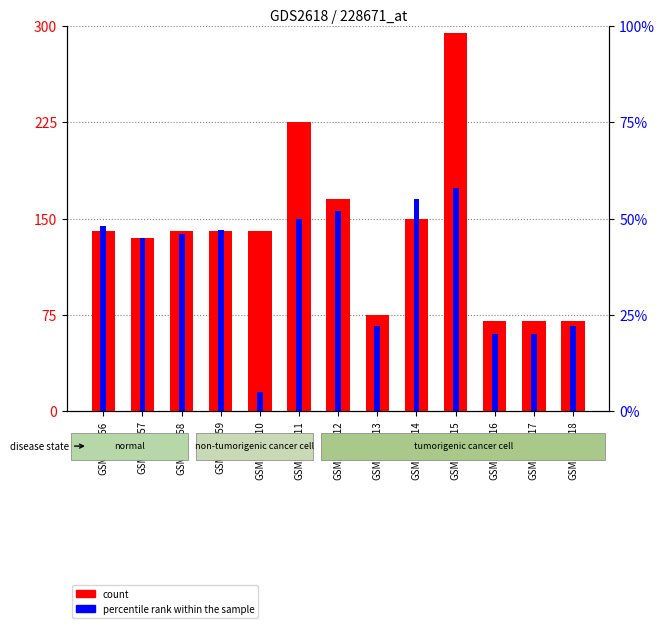

Where is percentile rank within the sample nearest to the value 31?

GSM1586513